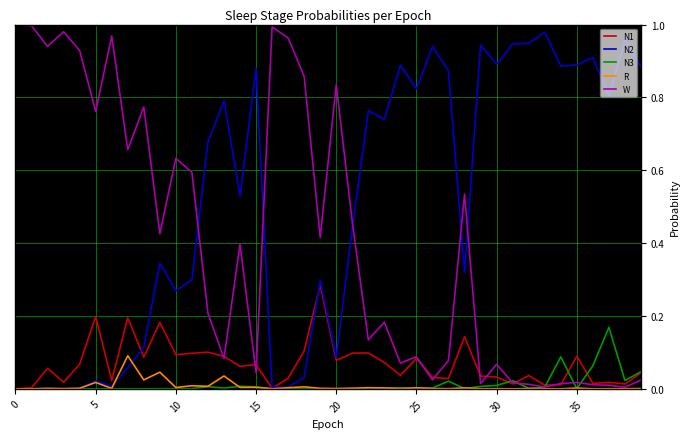

How many times do N2 and W cross each other?

5